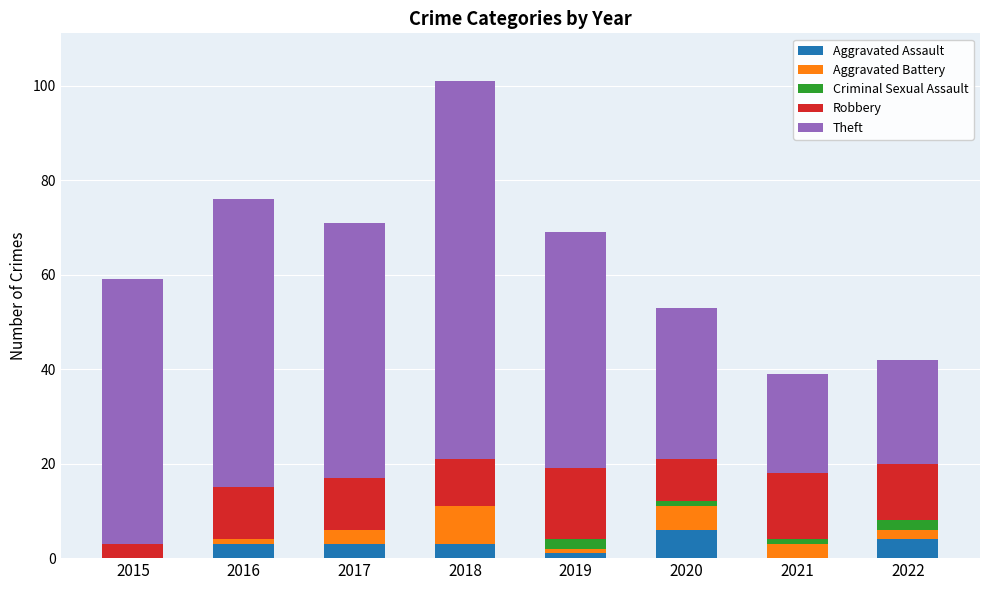

How many data points does each series have?

8